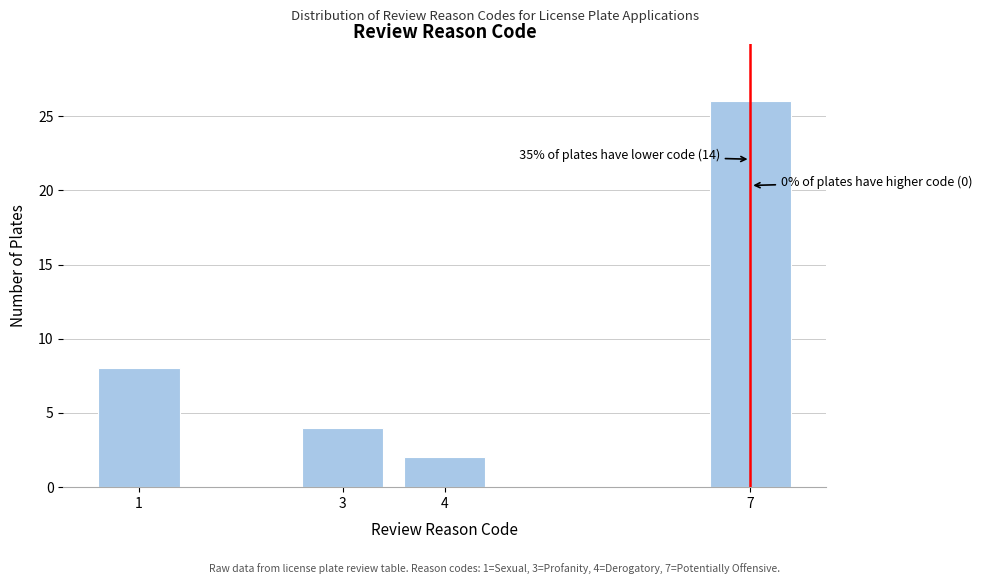

Reading left to right, extract all data points from this chart.

8	4	2	26